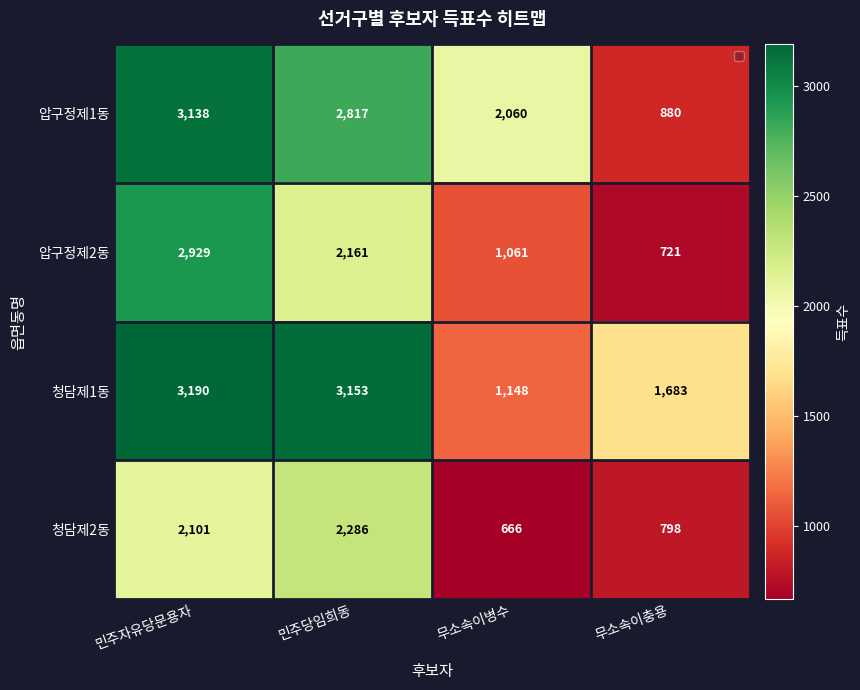

Reading left to right, extract all data points from this chart.

압구정제1동: 3138	2817	2060	880
압구정제2동: 2929	2161	1061	721
청담제1동: 3190	3153	1148	1683
청담제2동: 2101	2286	666	798